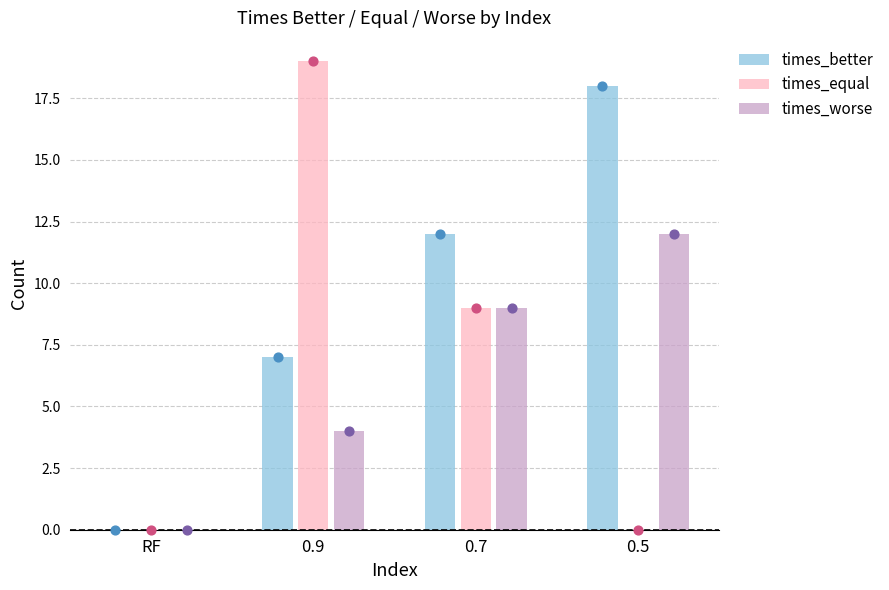

What is the total value across all series at 0.9?

30